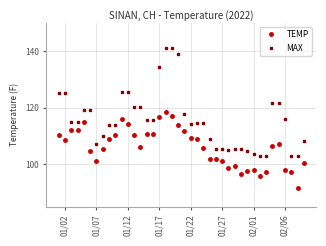

What is the value of the TEMP point at the 40th from the left?

100.4